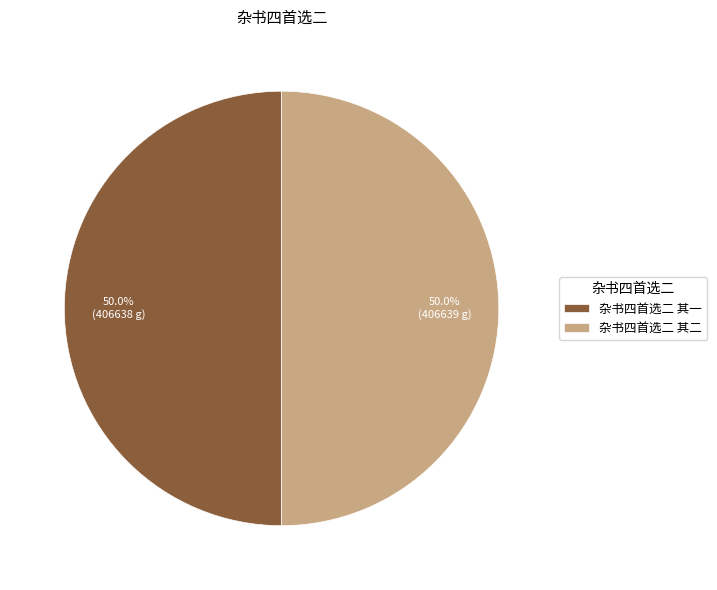

Is it true that 杂书四首选二 其二 is 43% of the pie?

False